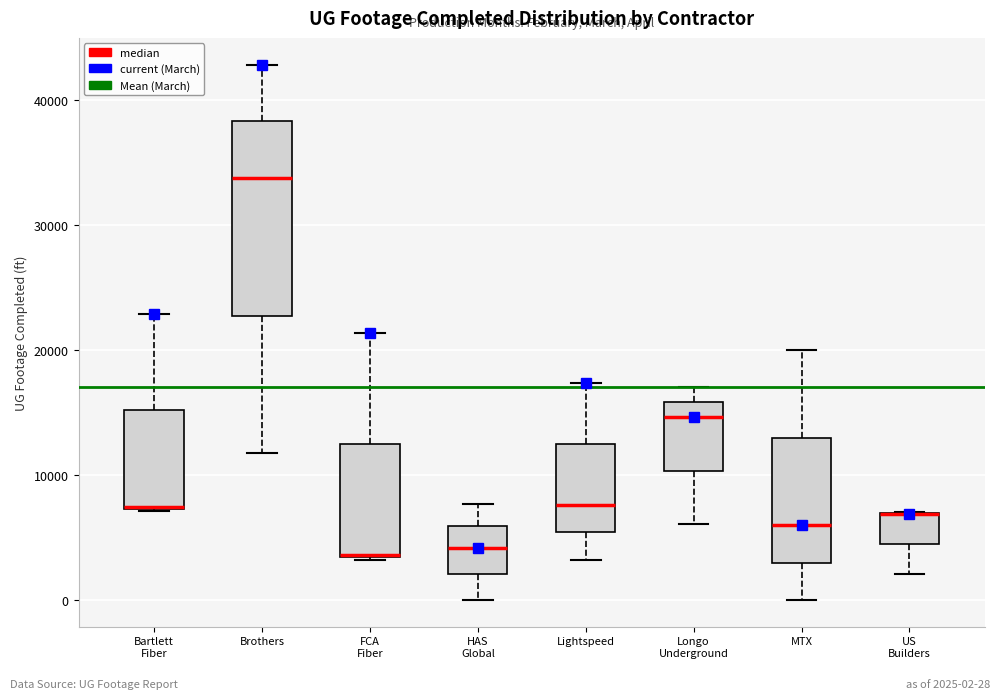

Which box is the tallest, from its lower edge to its upper edge?

Brothers